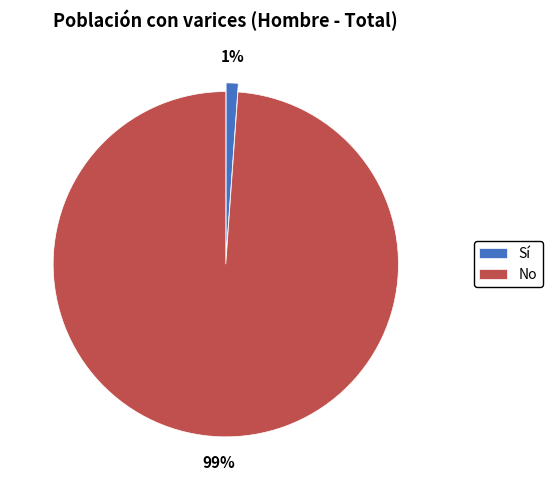

What is the smallest slice in the pie chart?

Sí